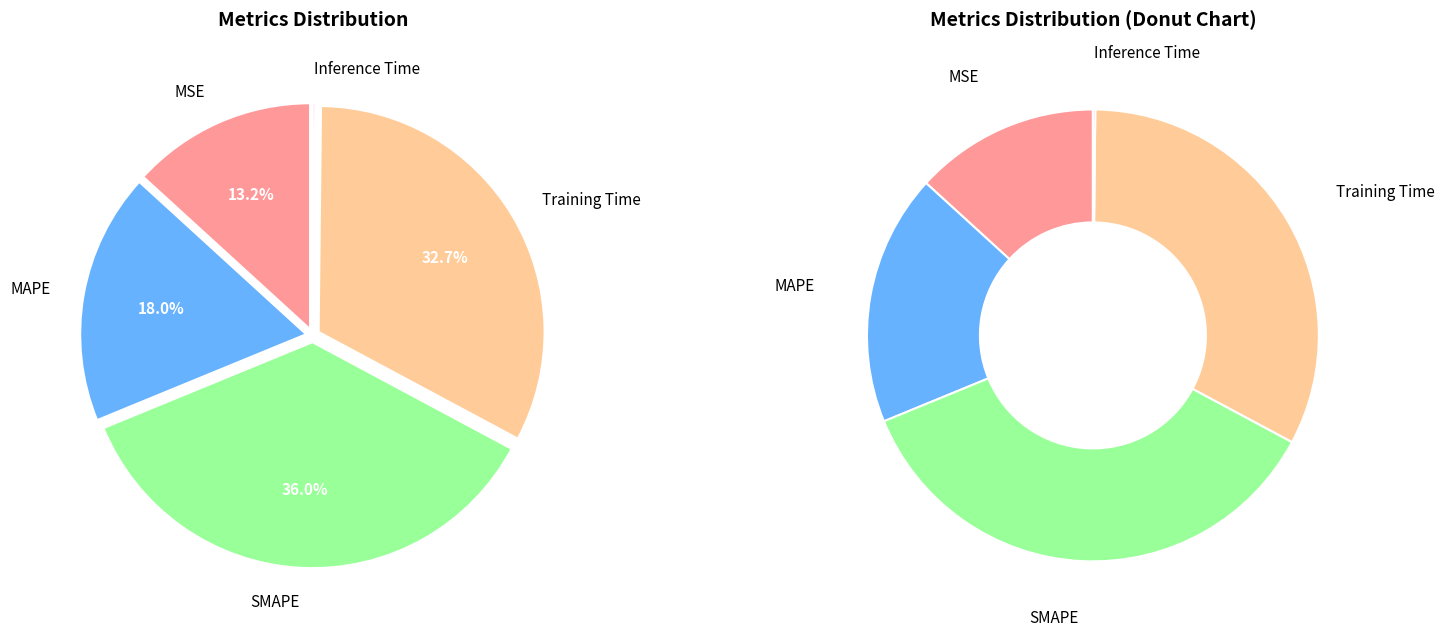

To the nearest percent, what is the difference between the largest and smallest slice percentages?

36%